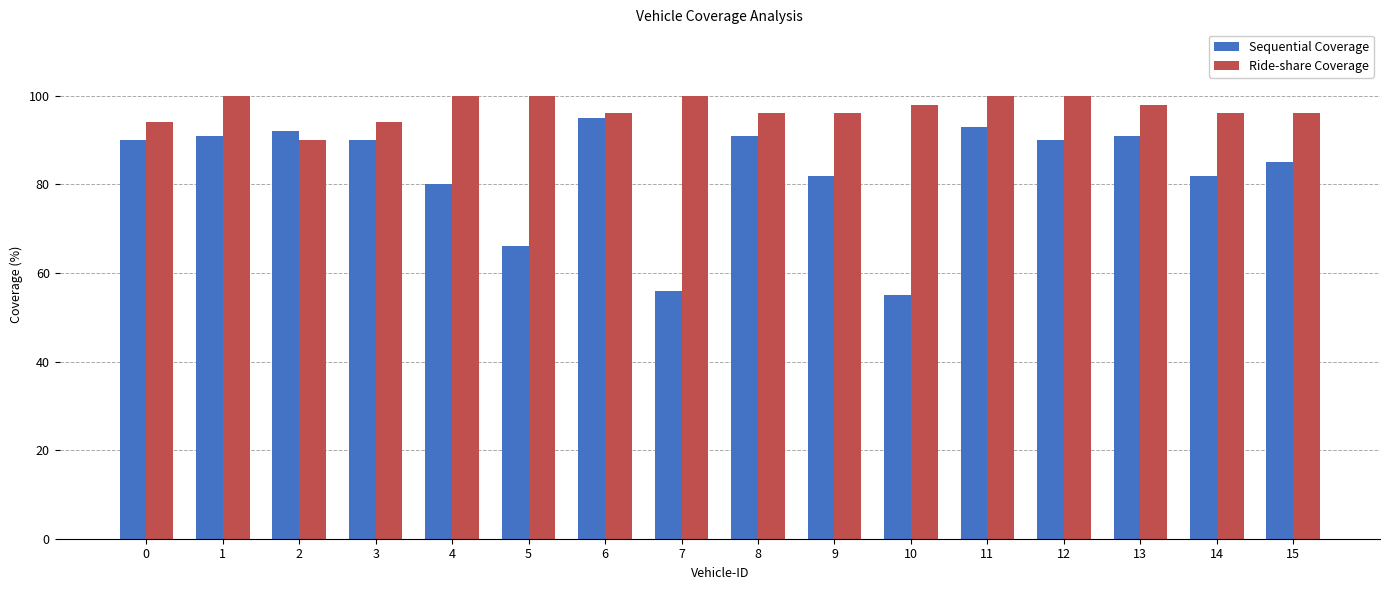

At 10, list the series in order from largest to smallest.

Ride-share Coverage, Sequential Coverage